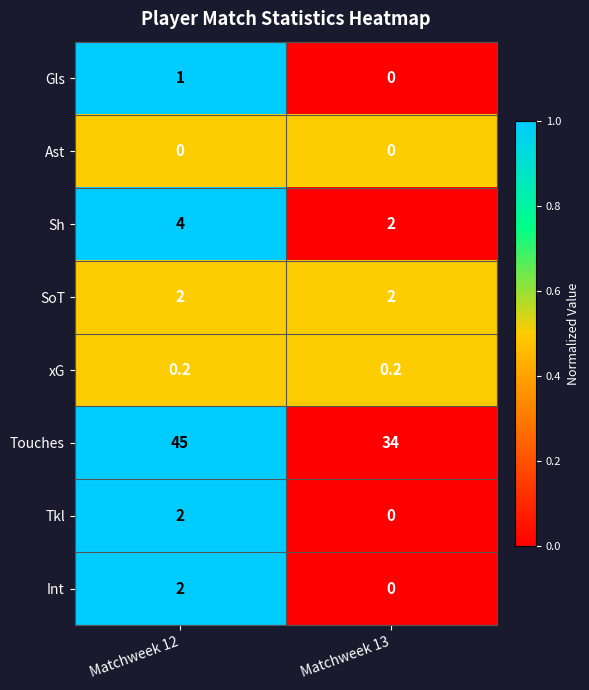

Is it true that Tkl equals 0.7 at Matchweek 13?

False